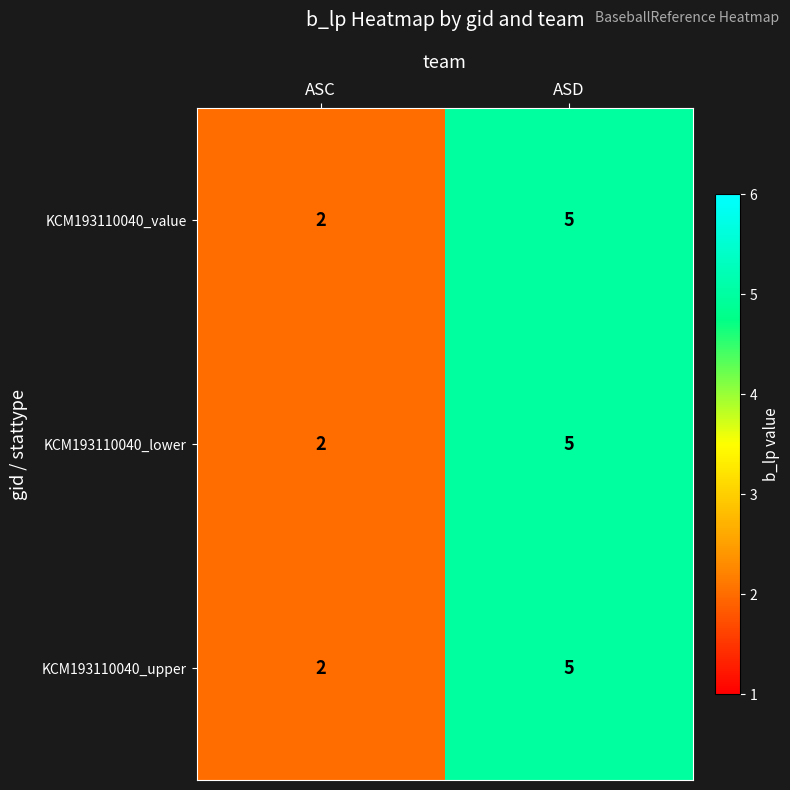

The value of KCM193110040_upper at ASC is 3. True or false?

False